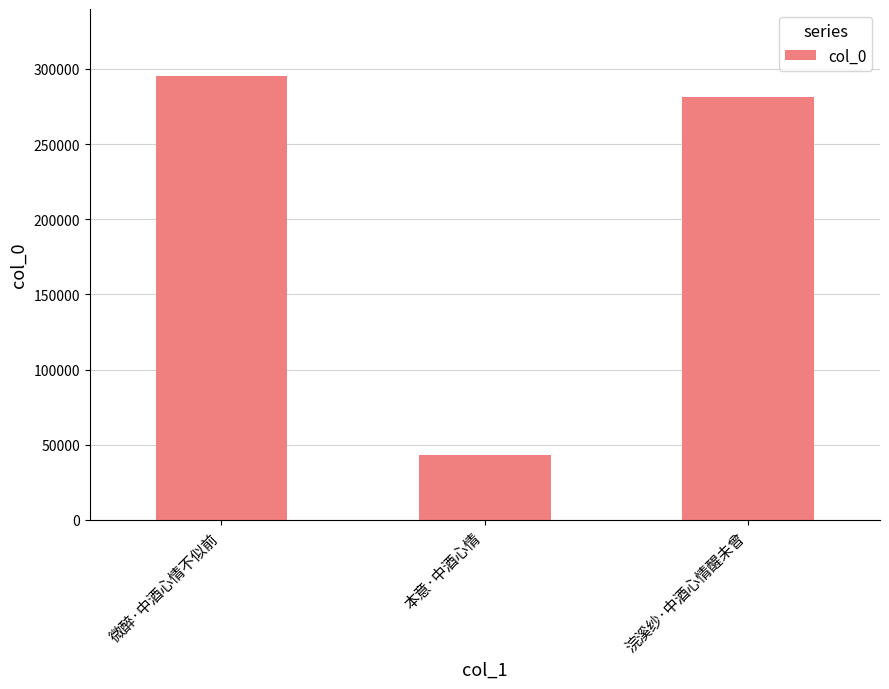

The value at 浣溪纱·中酒心情醒未曾 is 281661. True or false?

True